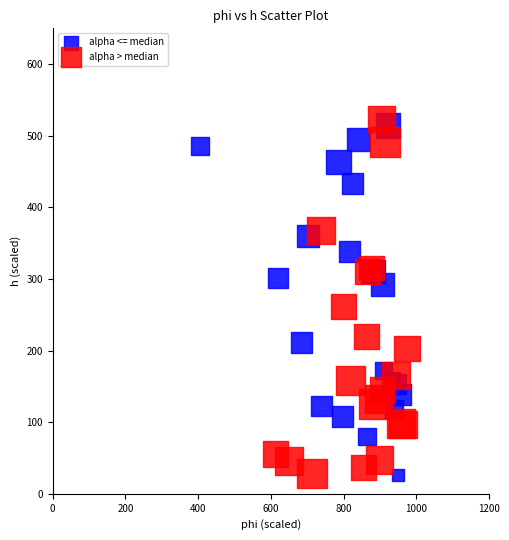

What are all the series names shown in the legend?

alpha <= median, alpha > median